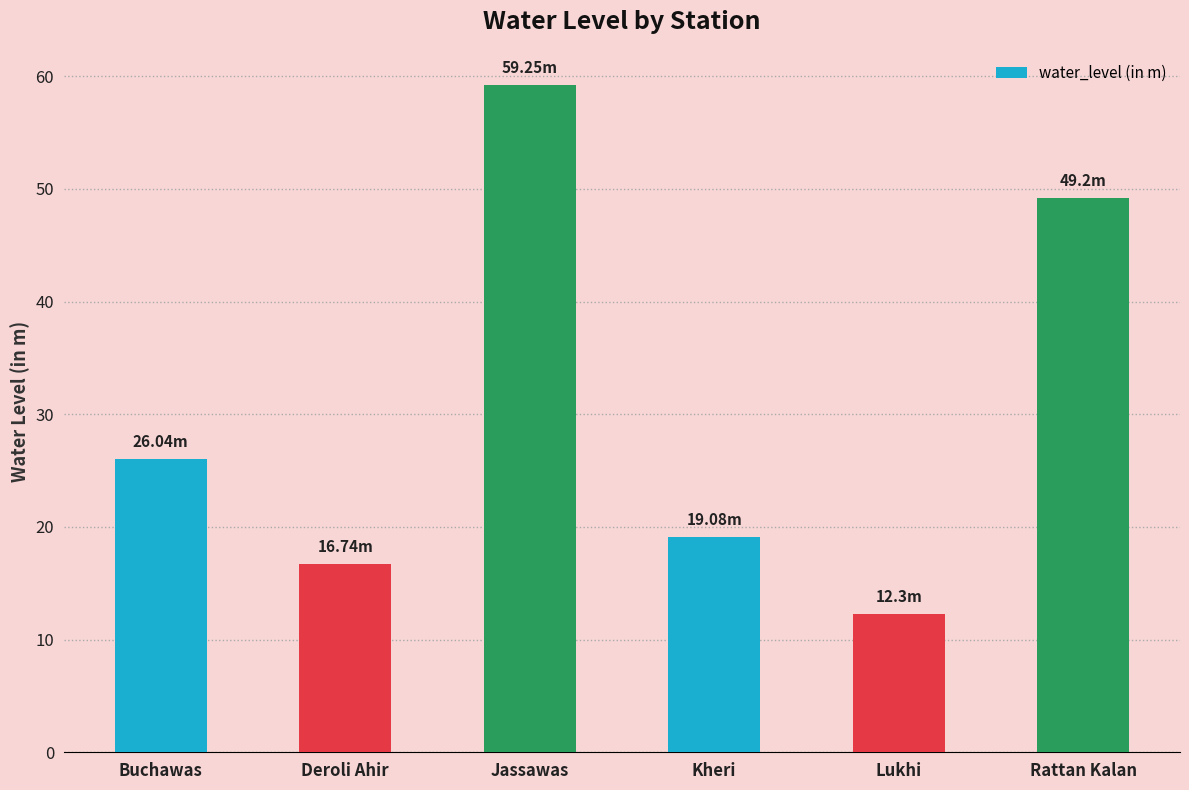

True or false: the data shows 11.3 at Kheri.

False